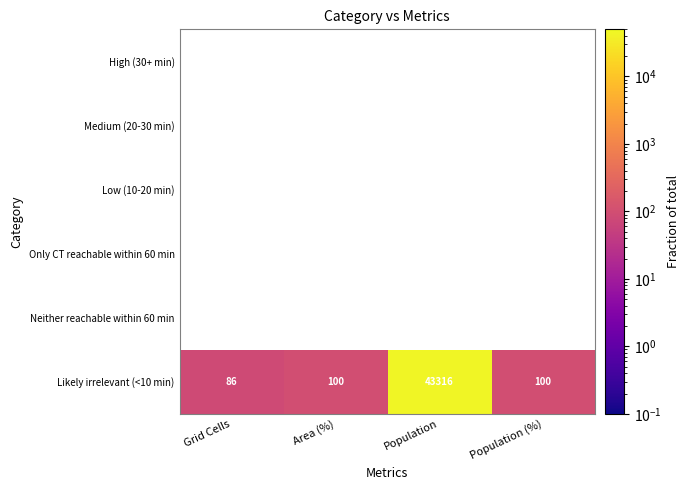

What is the difference between the maximum and minimum values in the Likely irrelevant (<10 min) series?

43230